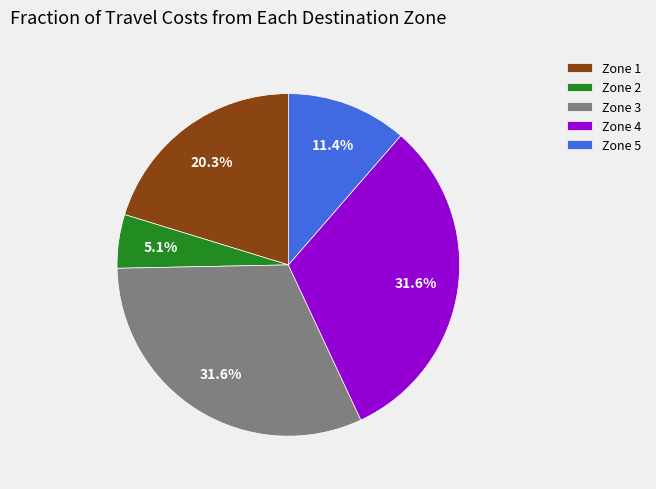

Which category has the smallest portion of the pie?

Zone 2